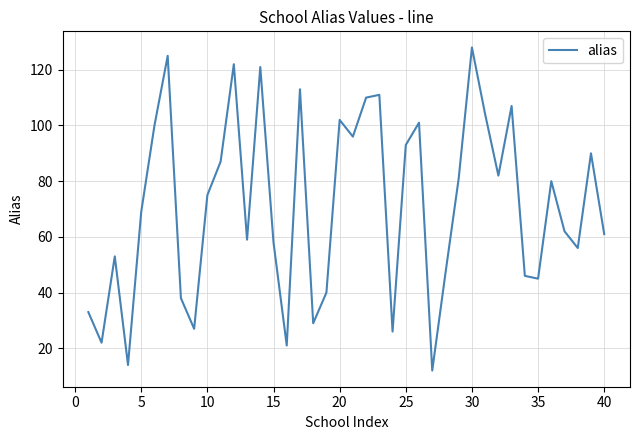

What is the maximum value shown in the chart?

128